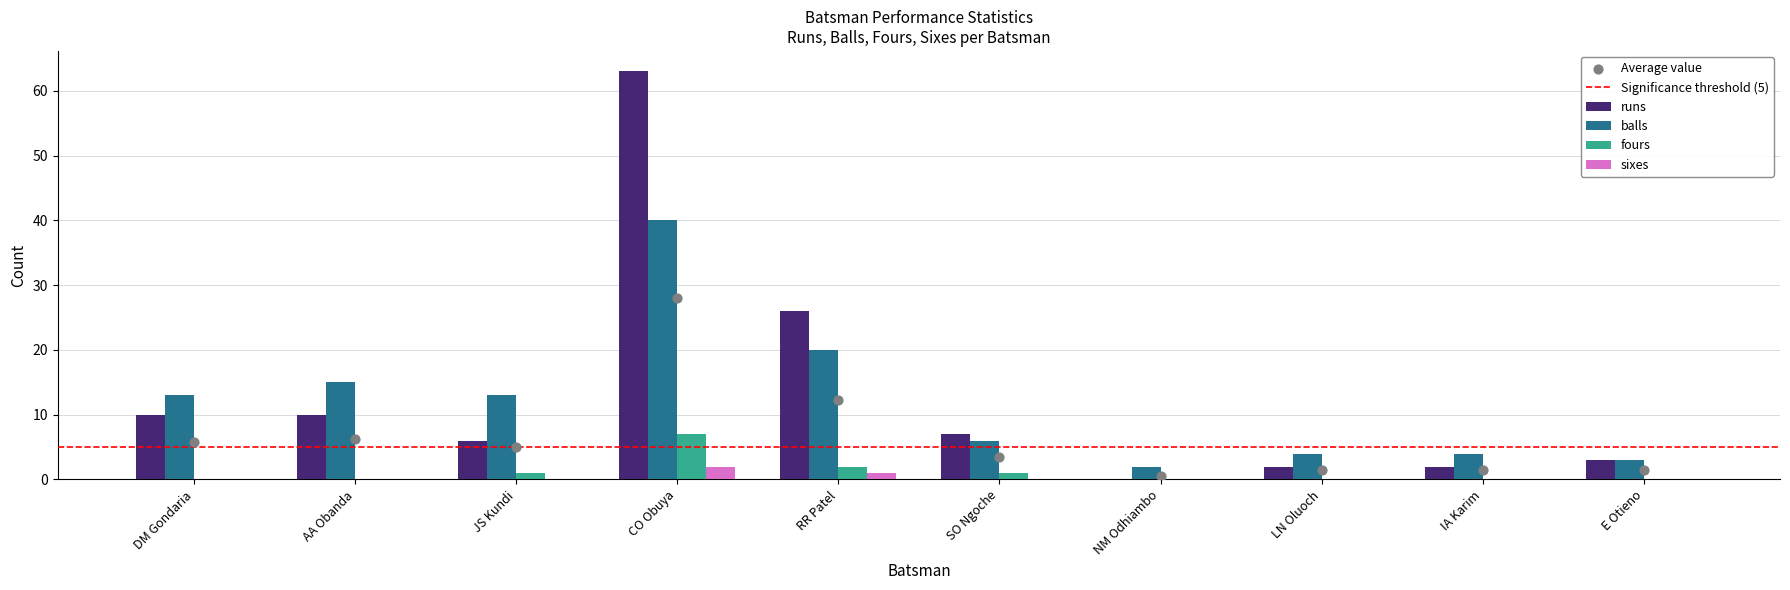

At which category is the sum across all series the highest?

CO Obuya